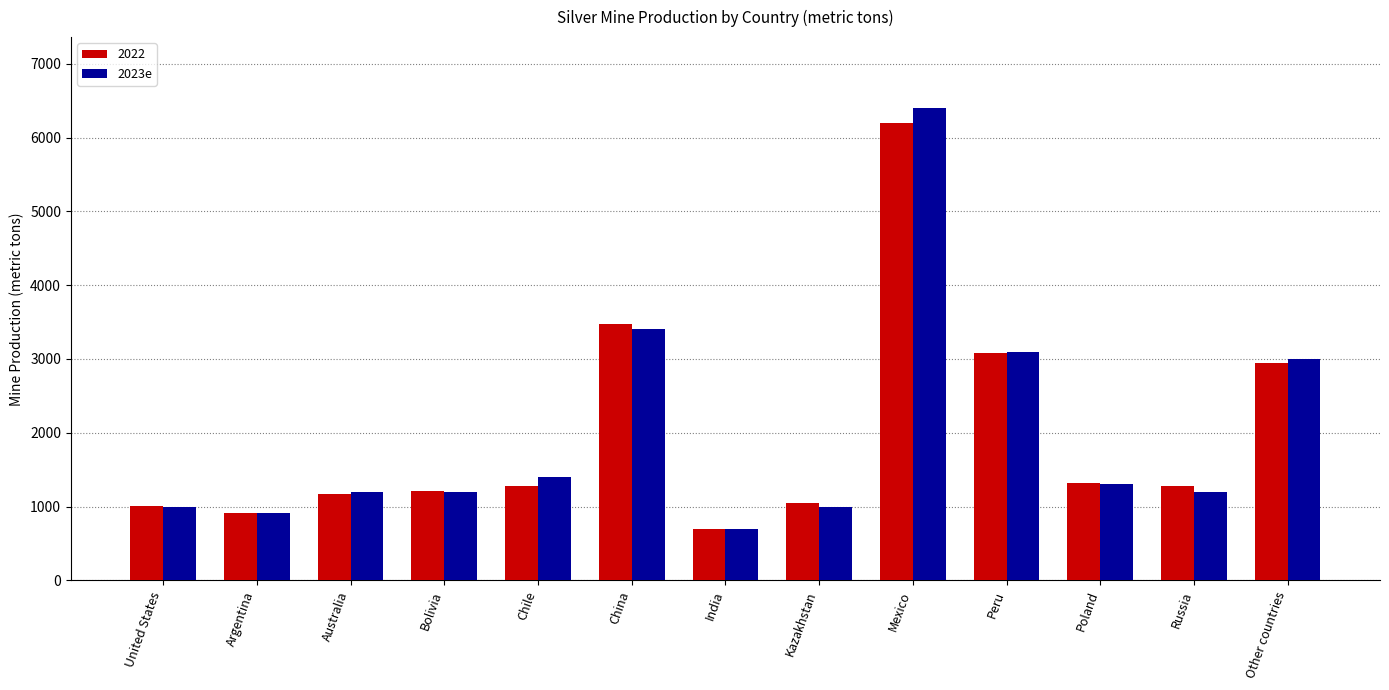

True or false: 2022 has a value of 1901 at Chile.

False